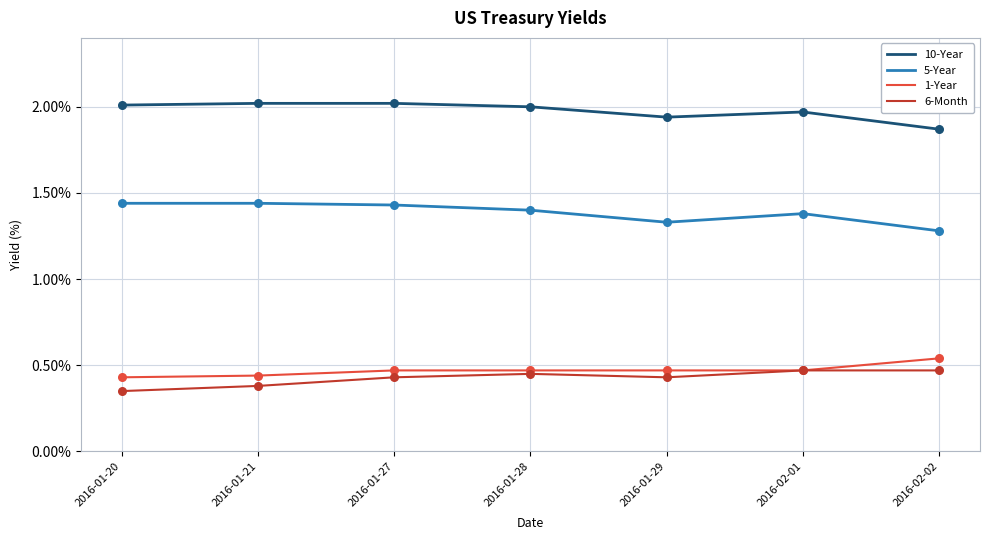

Which series has the largest total across all categories?

10-Year